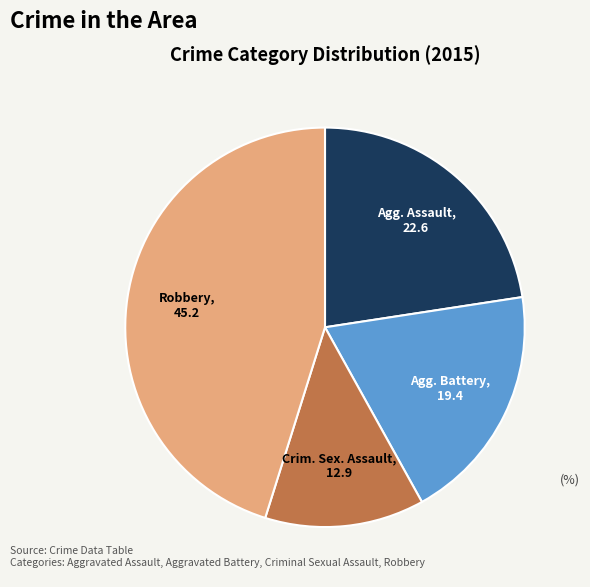

Is there a majority slice in this chart?

No